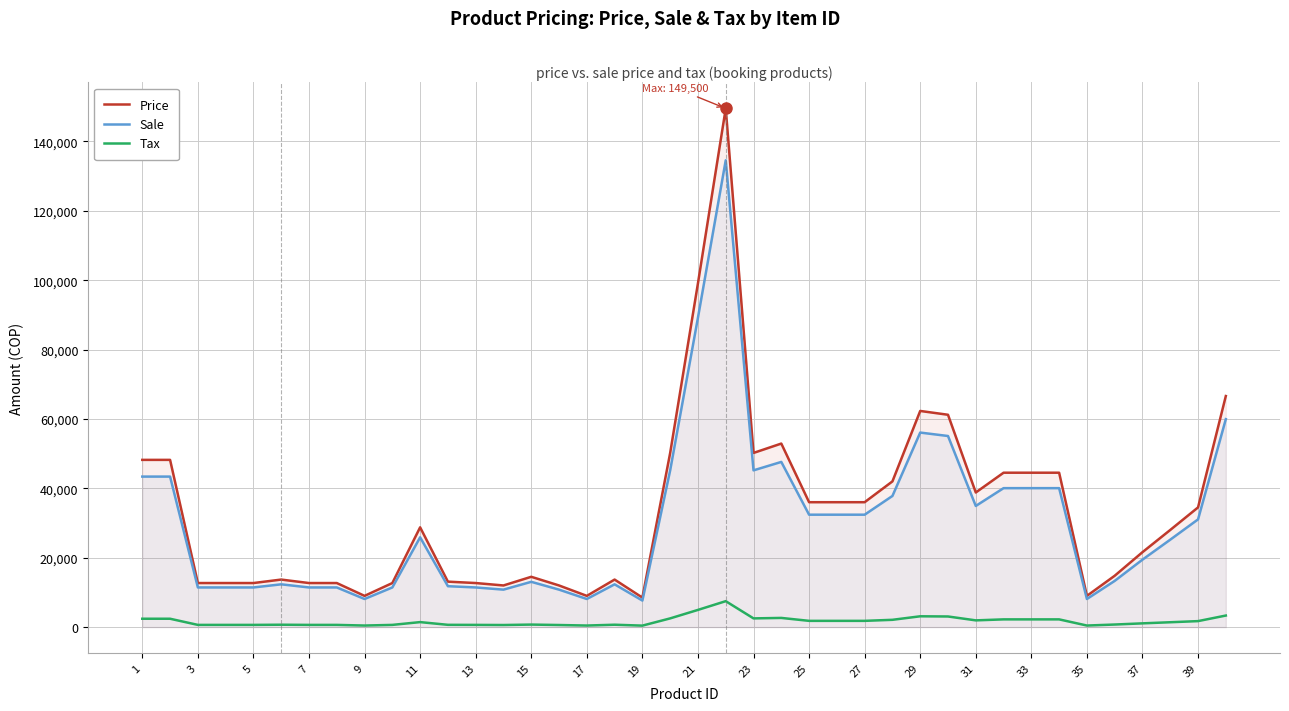

What is the maximum value for Tax?

7475